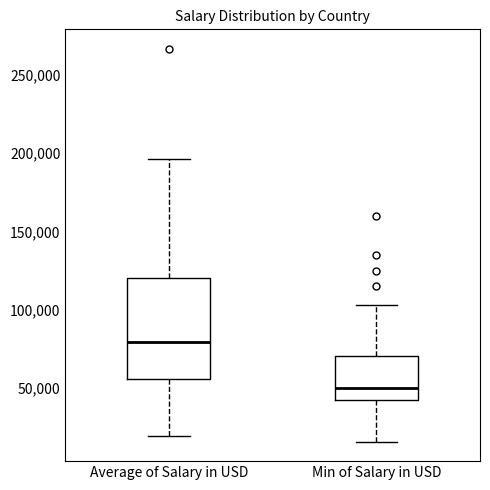

Reading left to right, read every box against the y-axis: the position of its median line, the range the box covers, and the ends of its whiskers. The values are not printed on the chart, so give them approximately, as read against the axis.

Average of Salary in USD: median 80000, box 55000 to 120000, whiskers 20000 to 195000
Min of Salary in USD: median 50000, box 40000 to 70000, whiskers 15000 to 105000